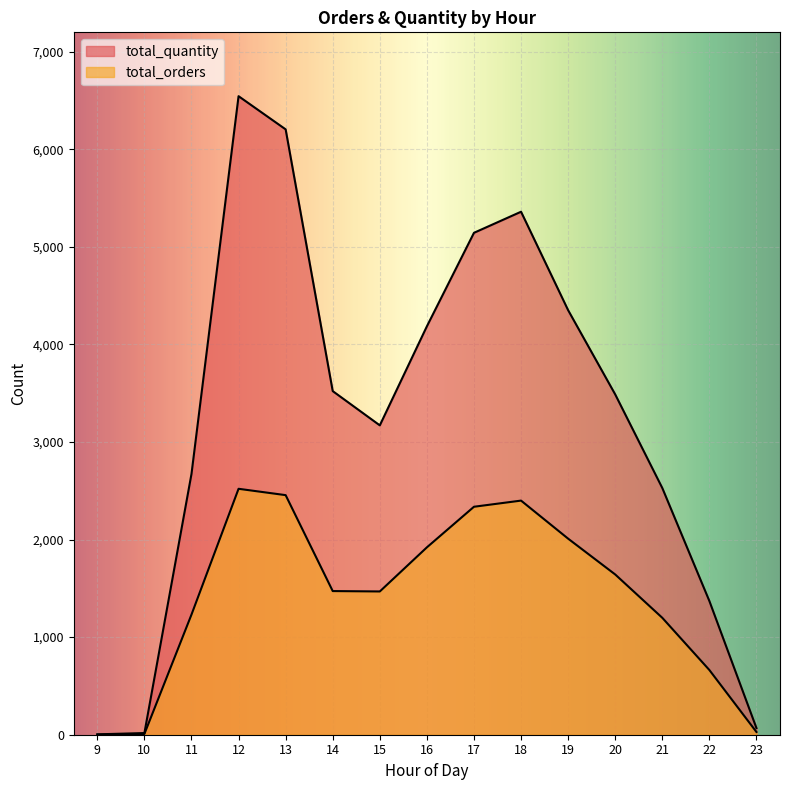

Reading right to left, list all the values displayed in this chart.

total_orders: 23=28	22=663	21=1198	20=1642	19=2009	18=2399	17=2336	16=1920	15=1468	14=1472	13=2455	12=2520	11=1231	10=8	9=1
total_quantity: 23=68	22=1370	21=2528	20=3487	19=4350	18=5359	17=5143	16=4185	15=3170	14=3521	13=6203	12=6543	11=2672	10=17	9=4